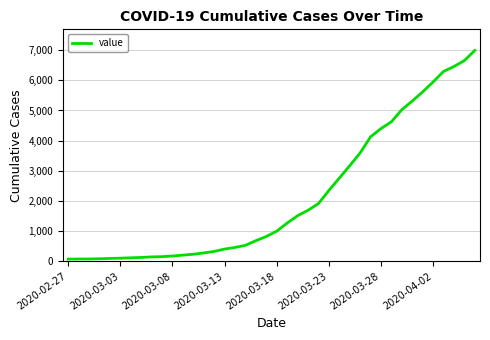

What is the difference between the maximum and minimum values?

6931